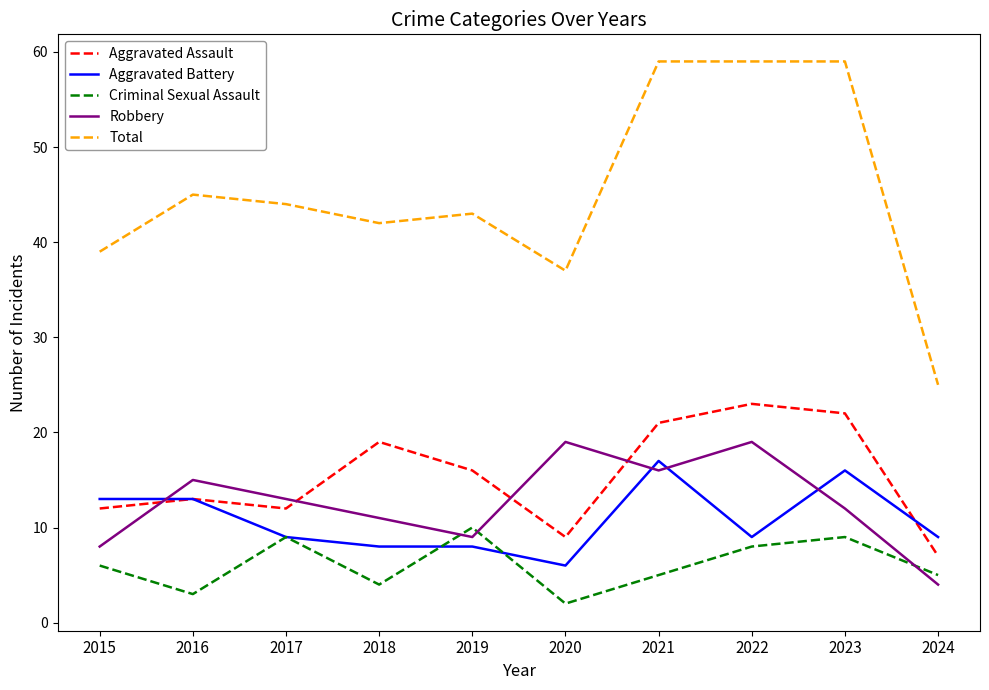

How many interior local valleys does the Aggravated Assault series have?

2